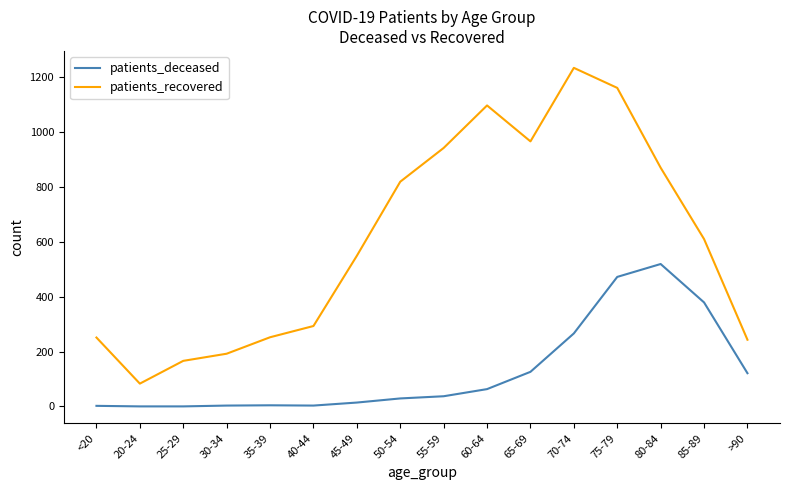

Rank the series by their maximum value, from lowest to highest.

patients_deceased, patients_recovered